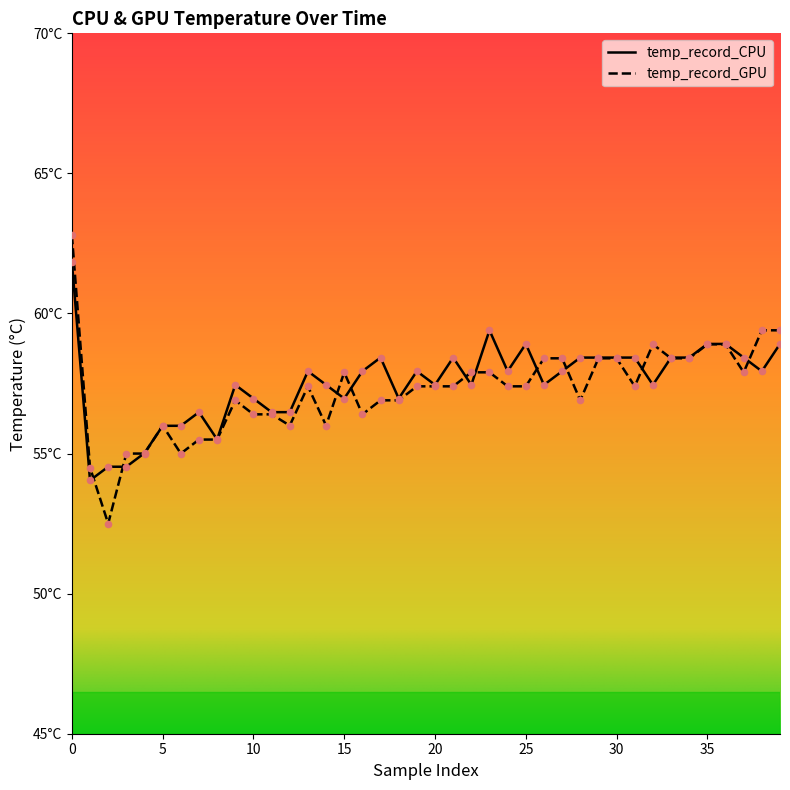

What are all the series names shown in the legend?

temp_record_CPU, temp_record_GPU